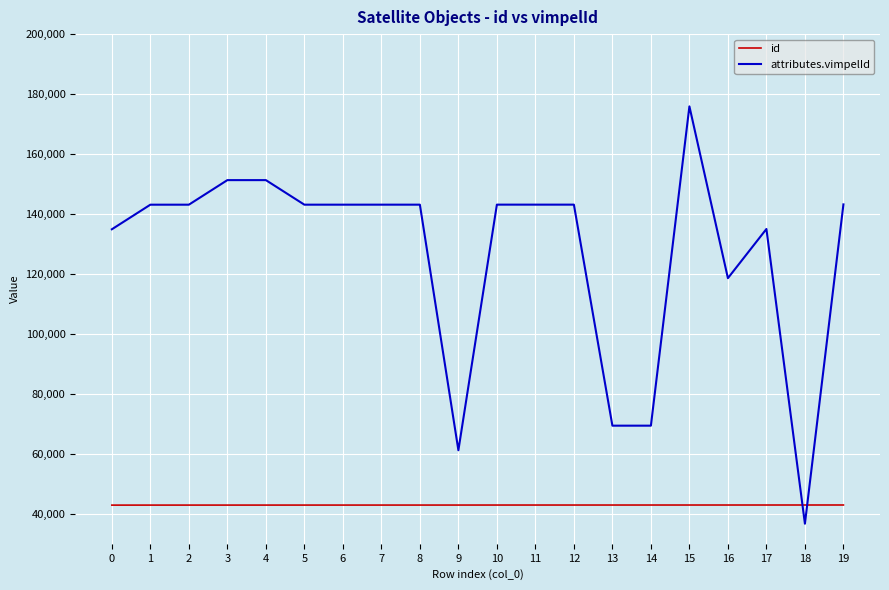

Which category has the lowest value in the attributes.vimpelId series?

18